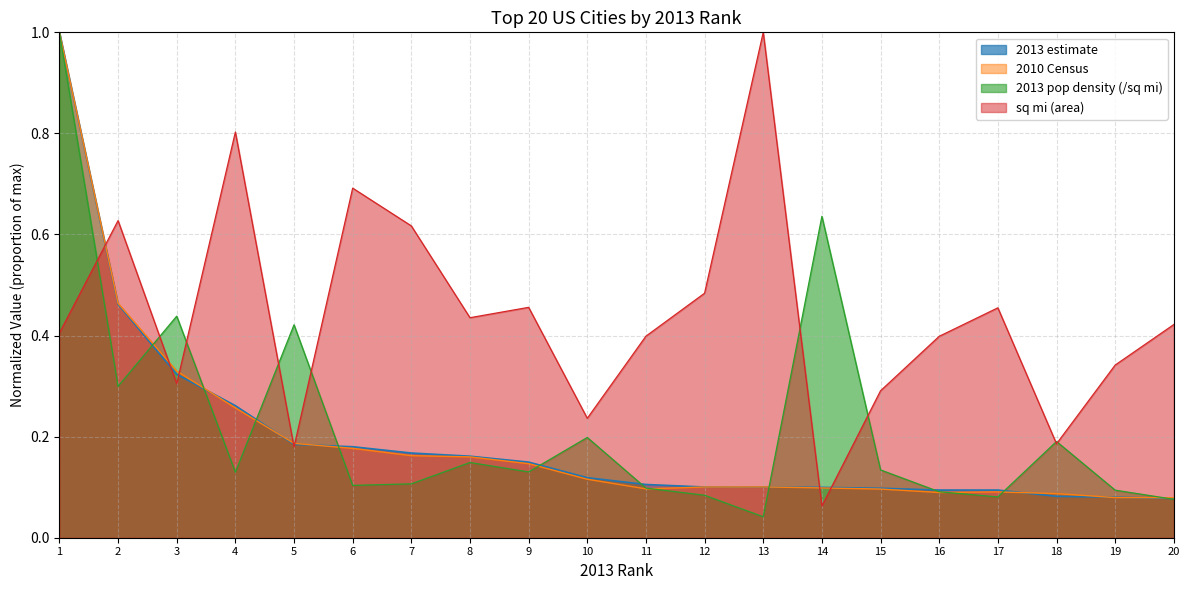

What is the value of the 2013 estimate point at the 4th from the left?

0.3